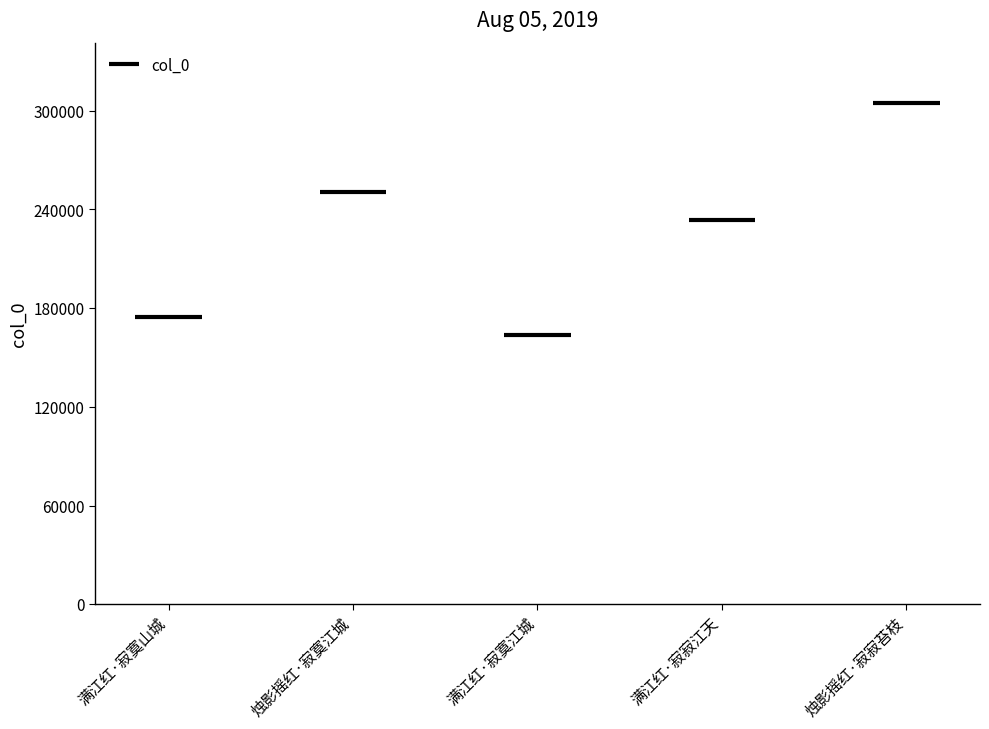

Read the value at 满江红·寂寞江城, to the nearest 10.

163840